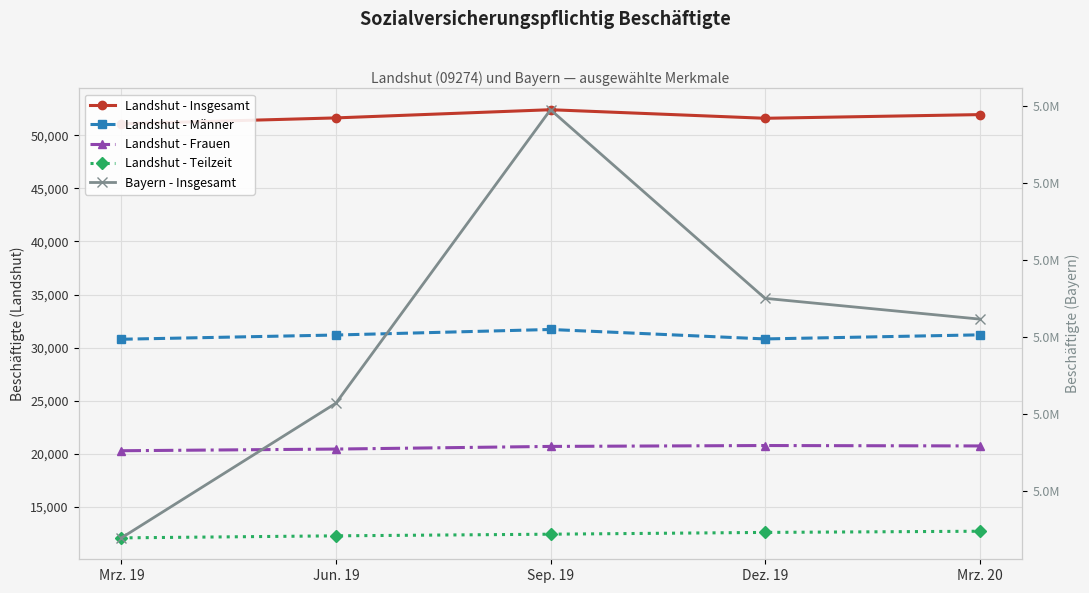

True or false: Bayern - Insgesamt has more than 1 interior local peaks.

False